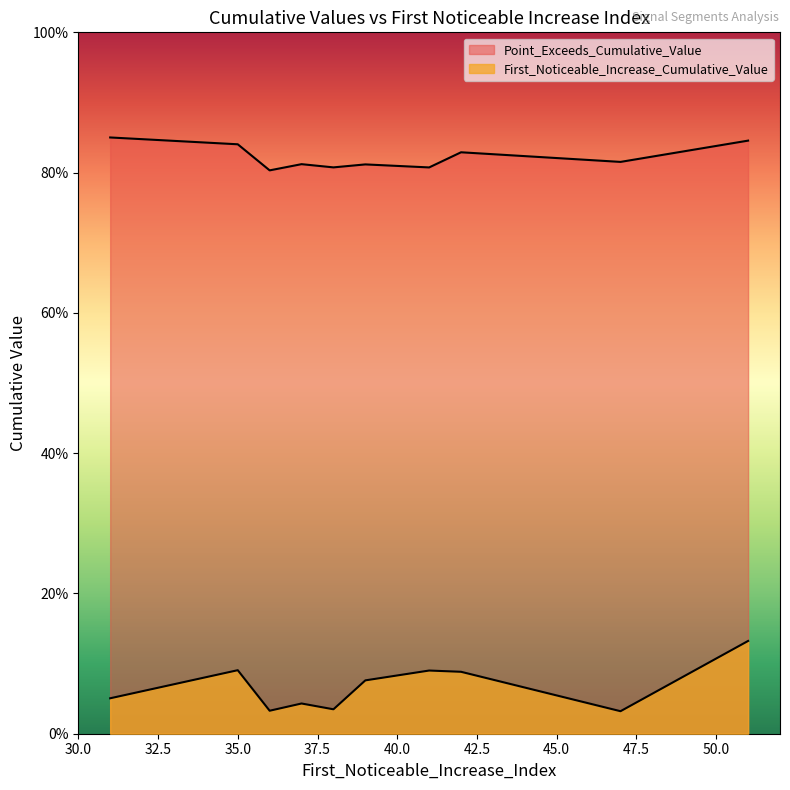

At how many categories does at least one series exceed 0?

10